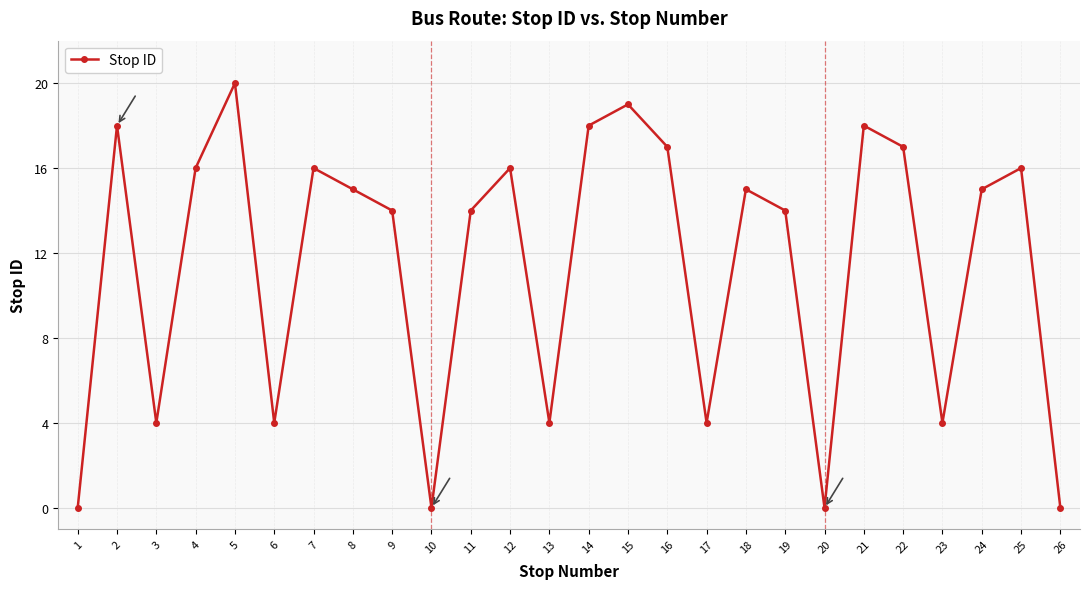

True or false: the data shows 7 at 24.

False